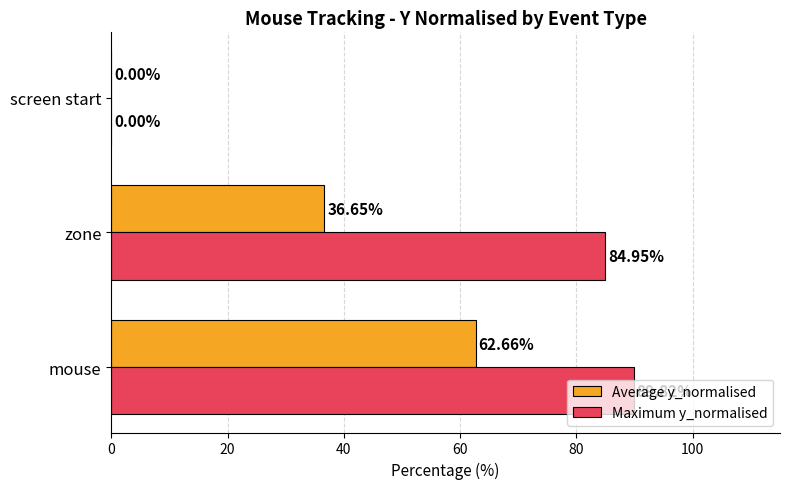

Which series changed the most between zone and screen start?

Maximum y_normalised